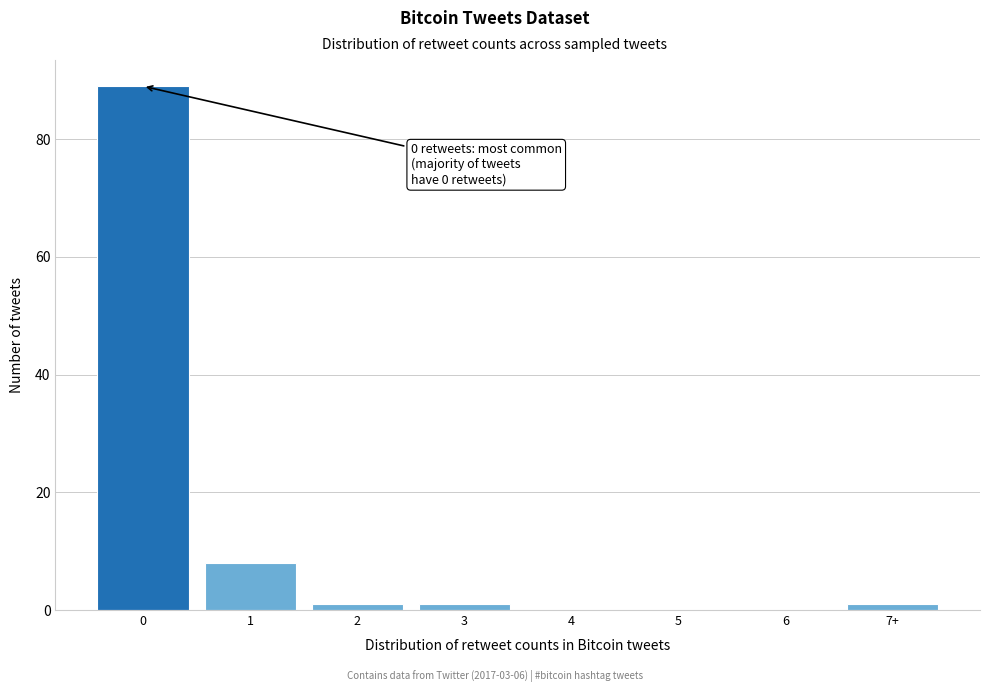

Reading left to right, list all the values displayed in this chart.

0=89	1=8	2=1	3=1	4=0	5=0	6=0	7+=1